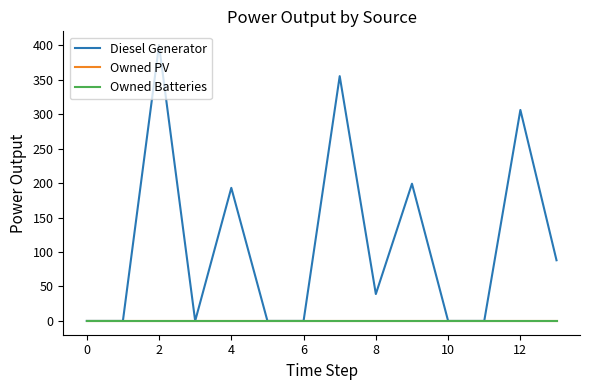

Which series has the largest range (max minus min)?

Diesel Generator